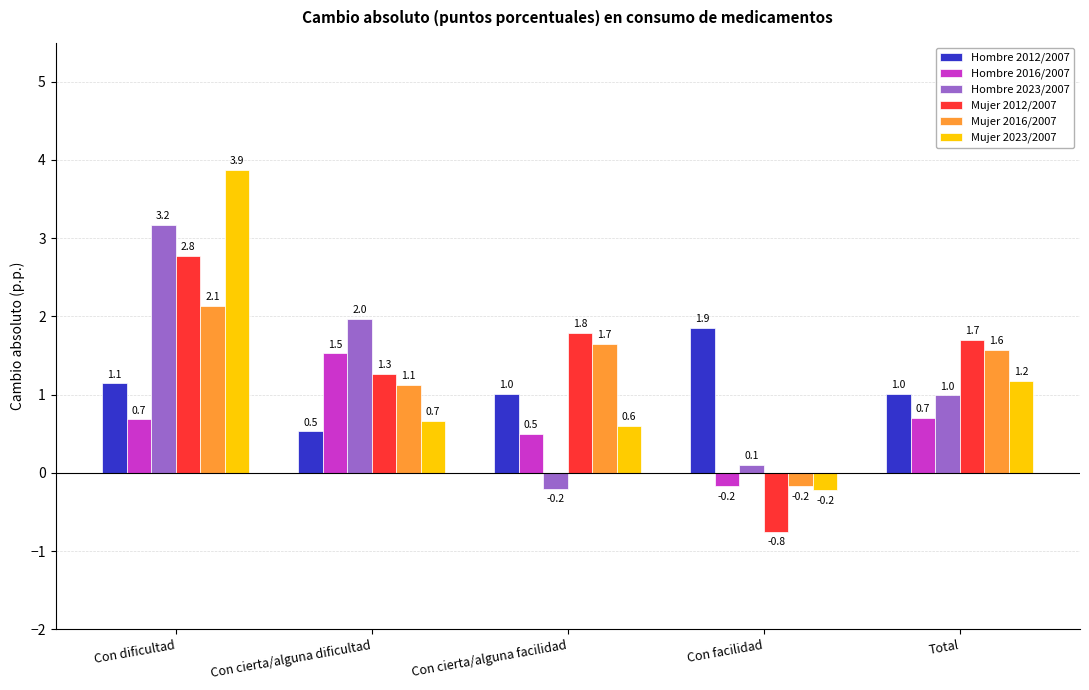

What is the lowest value of the Hombre 2023/2007 series?

-0.2